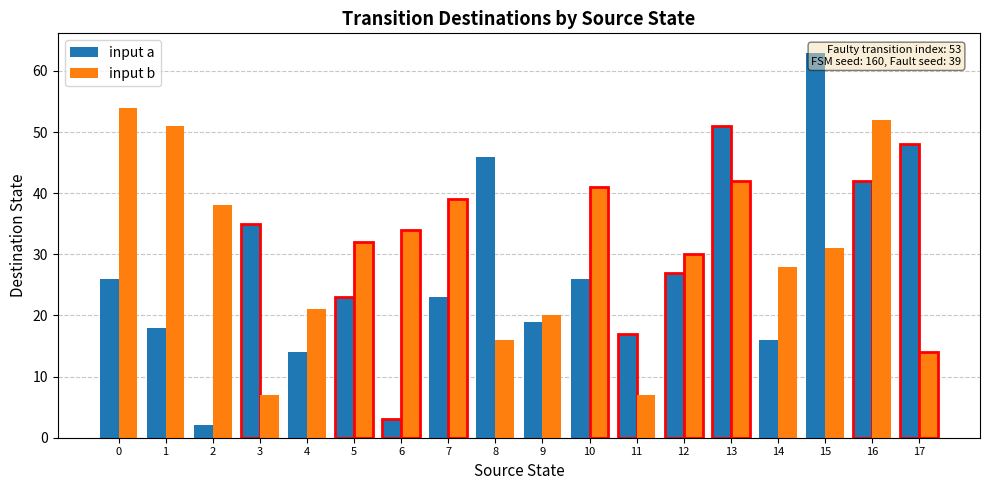

Which series has the largest total across all categories?

input b